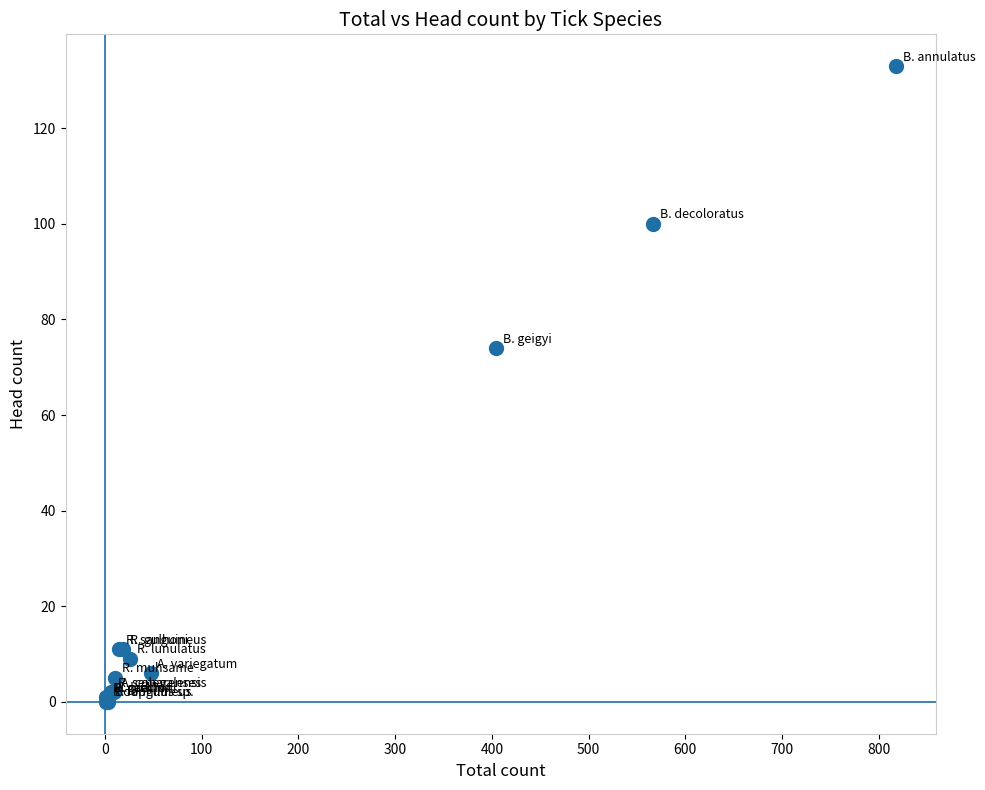

What Y value in the scatter plot is closest to 66?

74